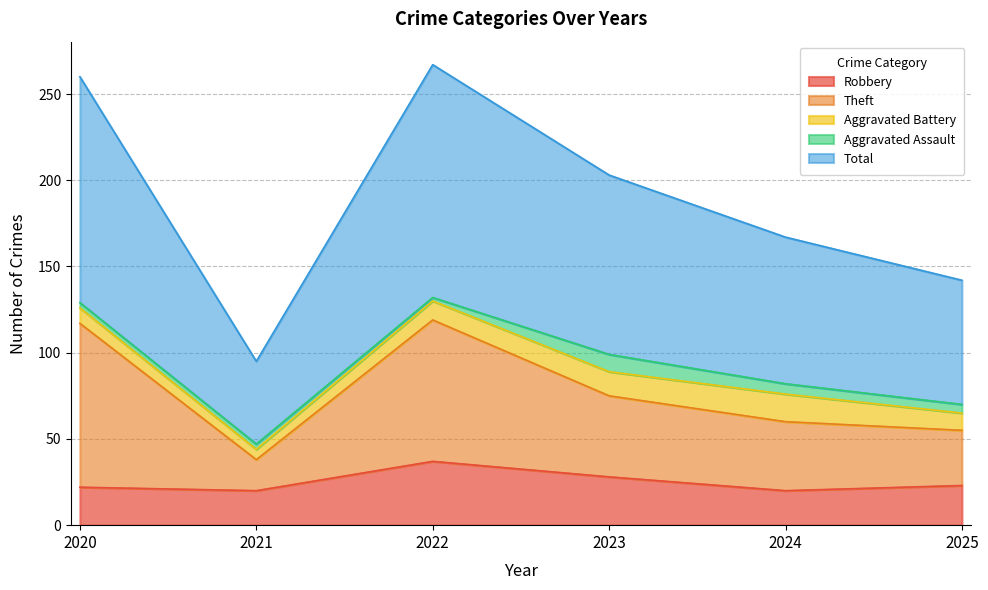

What is the maximum value for Robbery?

37